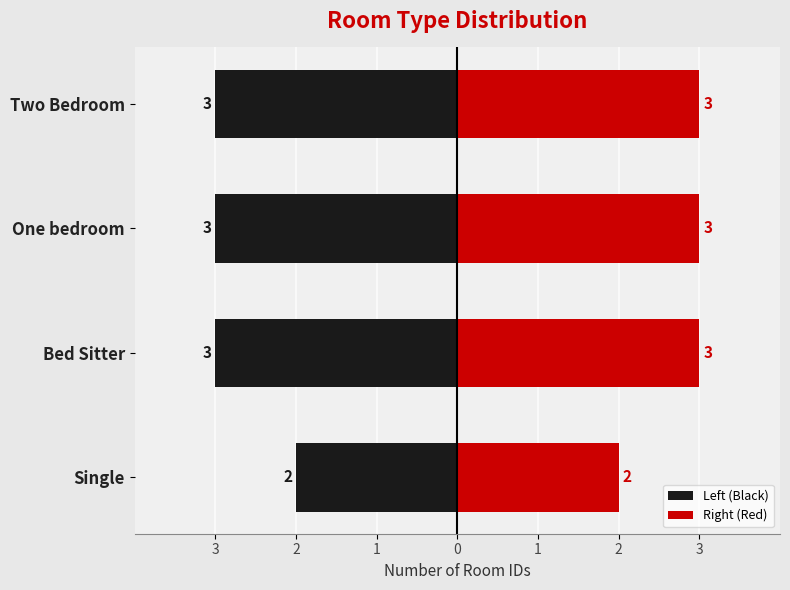

Reading left to right, what are all the values shown in this chart?

Left (Black): -2	-3	-3	-3
Right (Red): 2	3	3	3